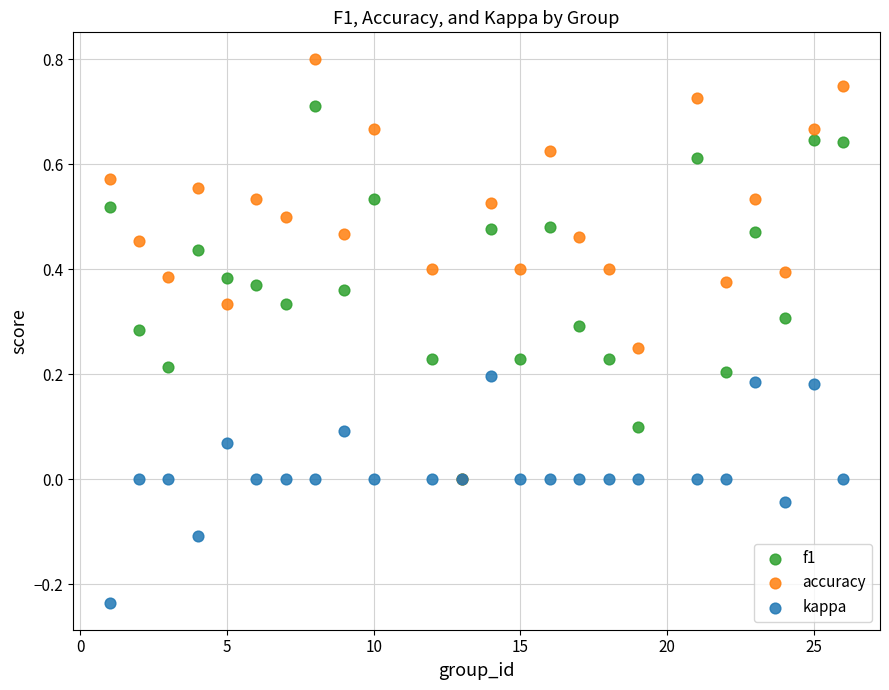

Which series has the largest Y range (max minus min)?

accuracy